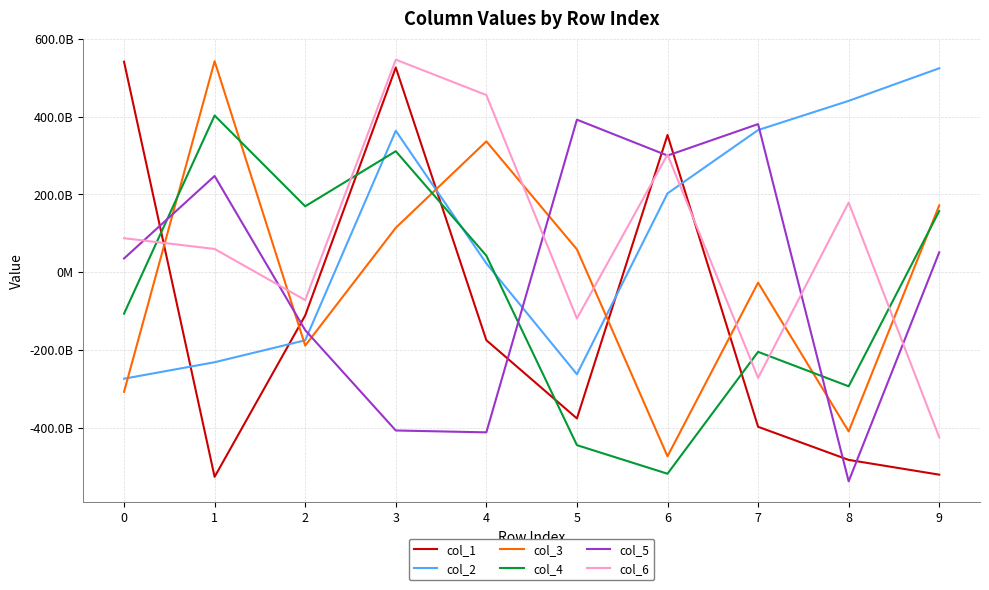

What are all the series names shown in the legend?

col_1, col_2, col_3, col_4, col_5, col_6